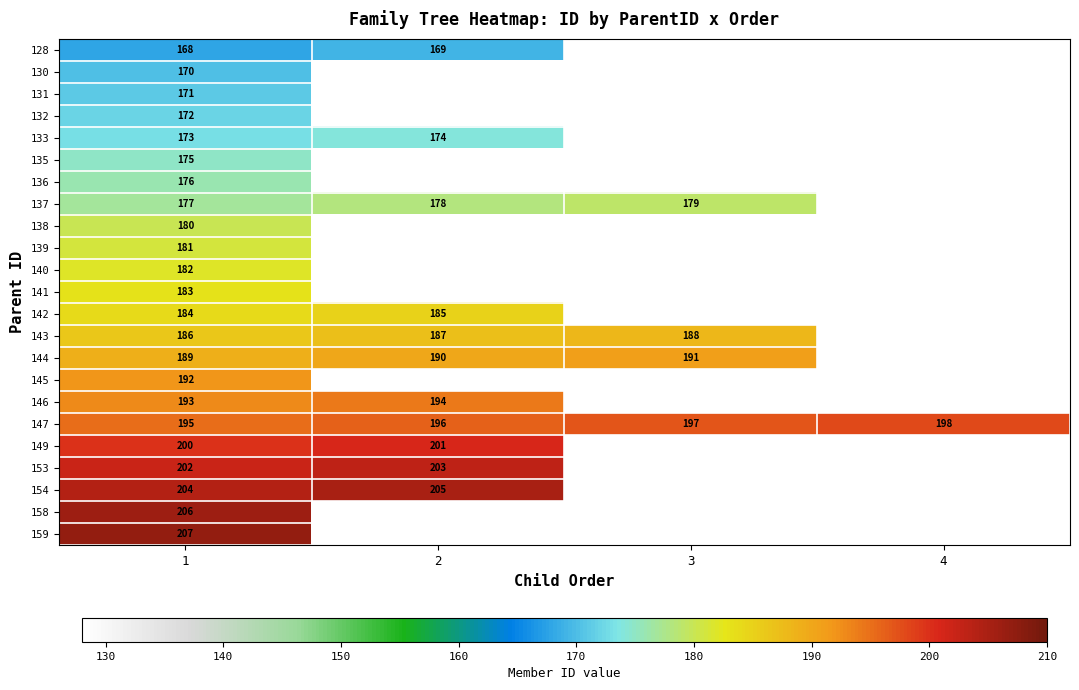

What is the minimum value for 147?

195